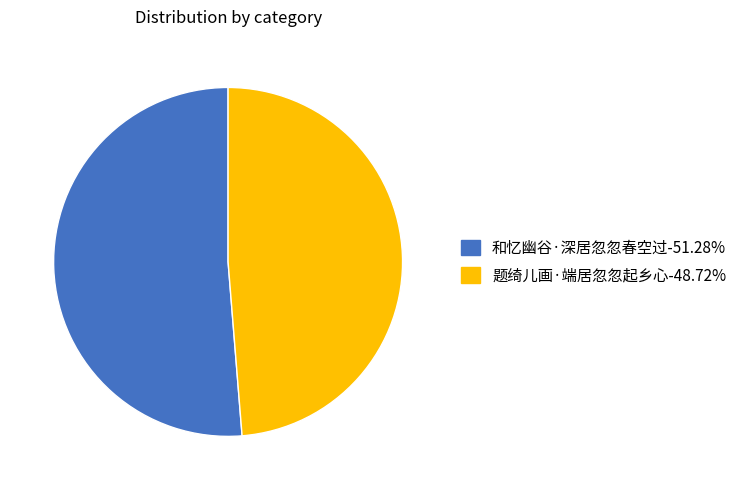

Does any single category account for the majority?

Yes